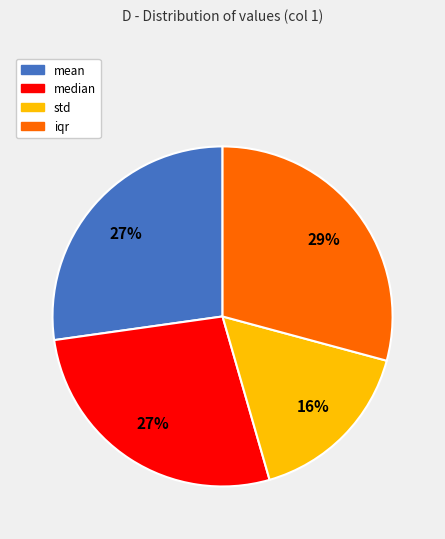

Count the number of slices in the pie.

4